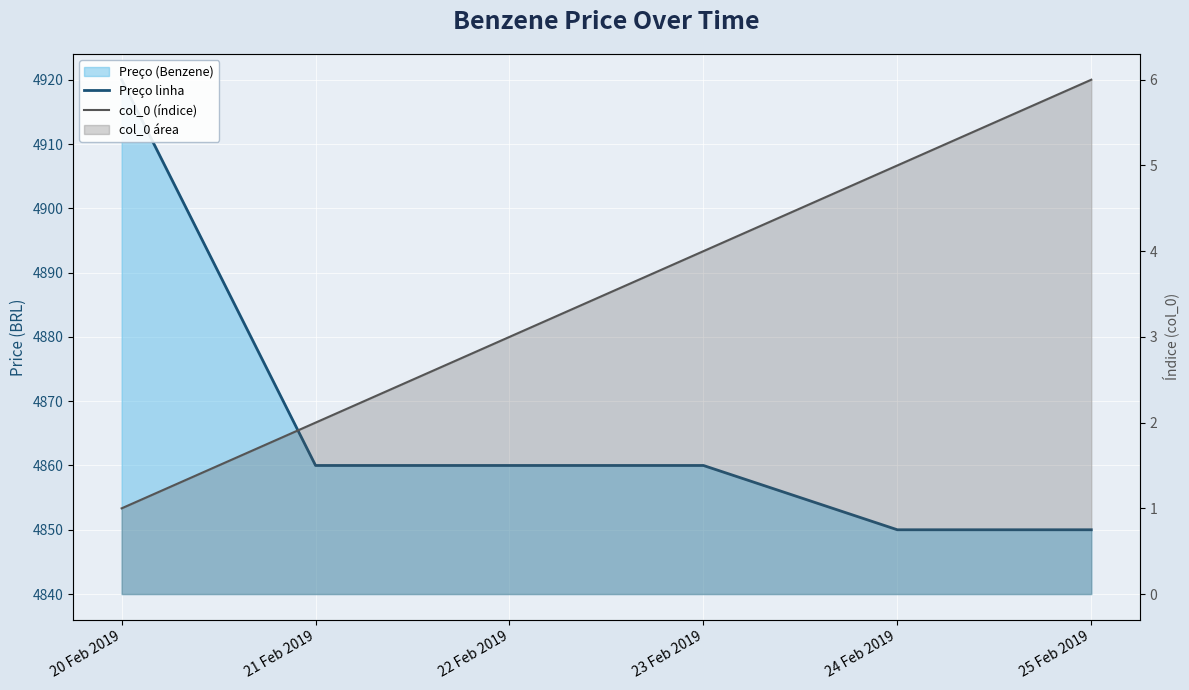

True or false: col_0 (índice) and Preço linha cross at least once.

False